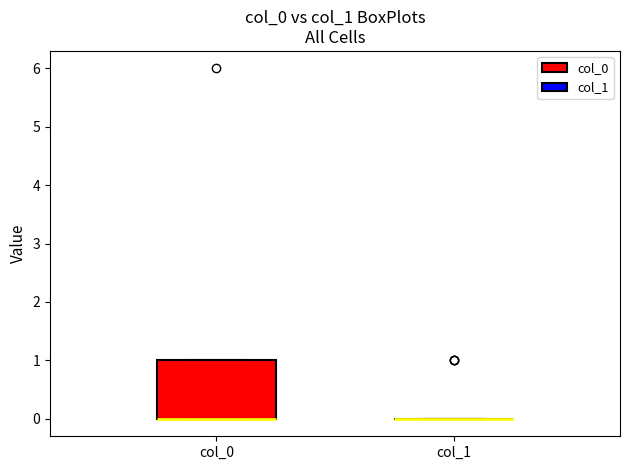

Reading left to right, read every box against the y-axis: the position of its median line, the range the box covers, and the ends of its whiskers. The values are not printed on the chart, so give them approximately, as read against the axis.

col_0: median 0 (drawn on the box's lower edge), box 0 to 1, whiskers 0 to 1
col_1: box collapsed to a line at 0, whiskers 0 to 0